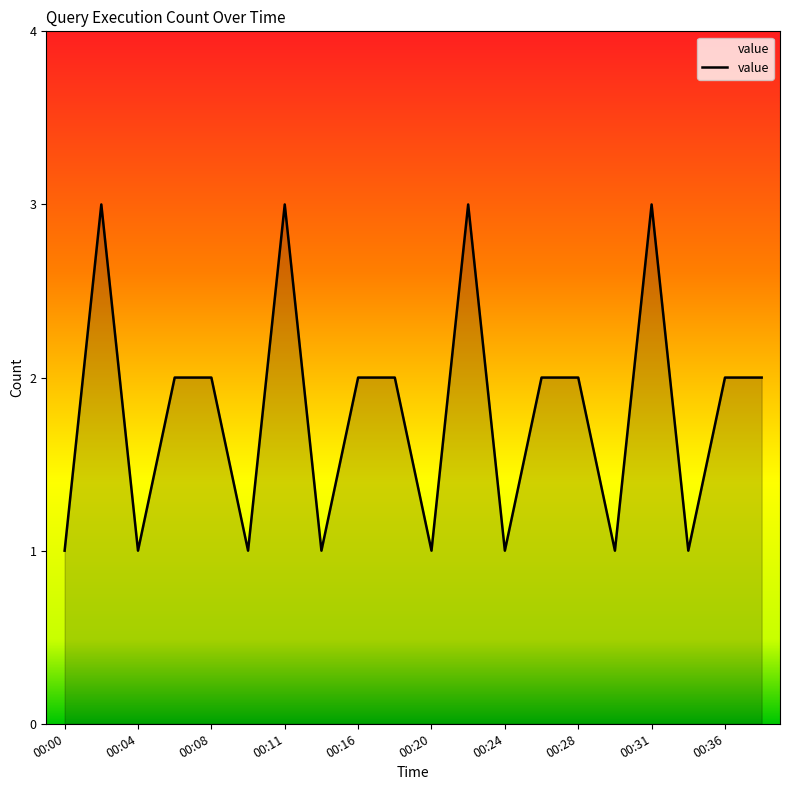

What is the greatest value displayed?

3